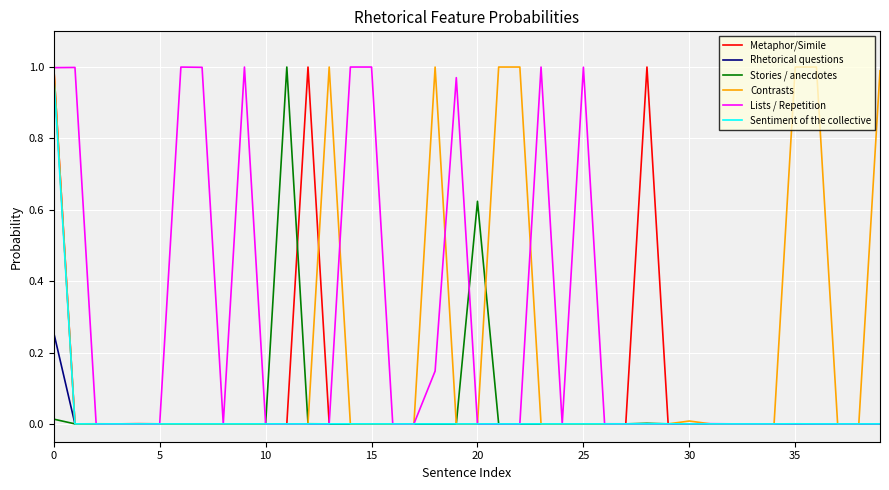

What are all the series names shown in the legend?

Metaphor/Simile, Rhetorical questions, Stories / anecdotes, Contrasts, Lists / Repetition, Sentiment of the collective